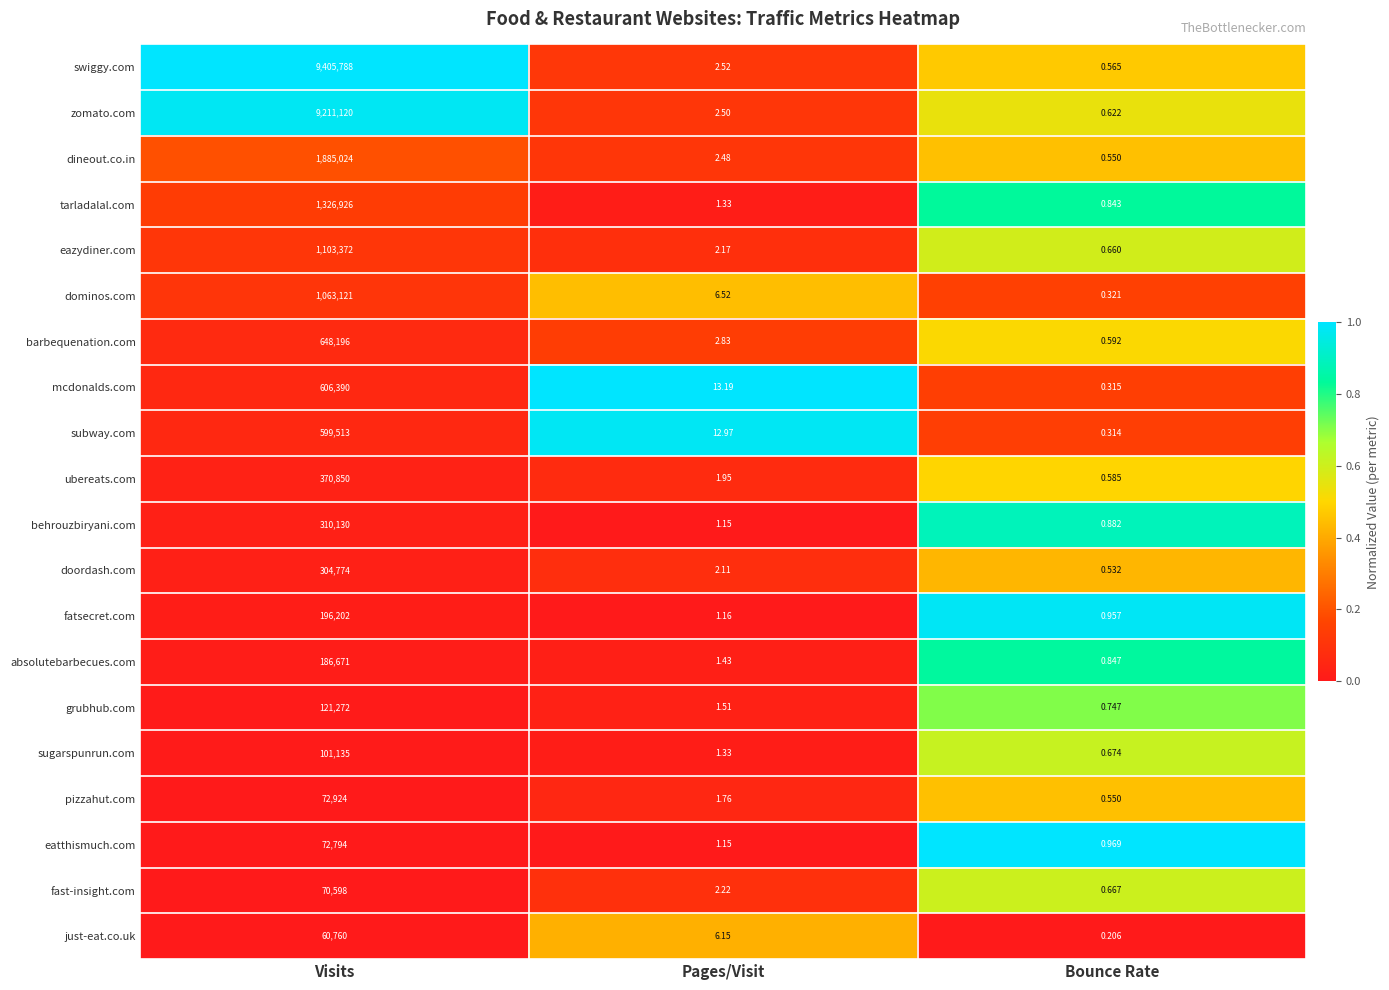

At which category is the sum across all series the highest?

Visits